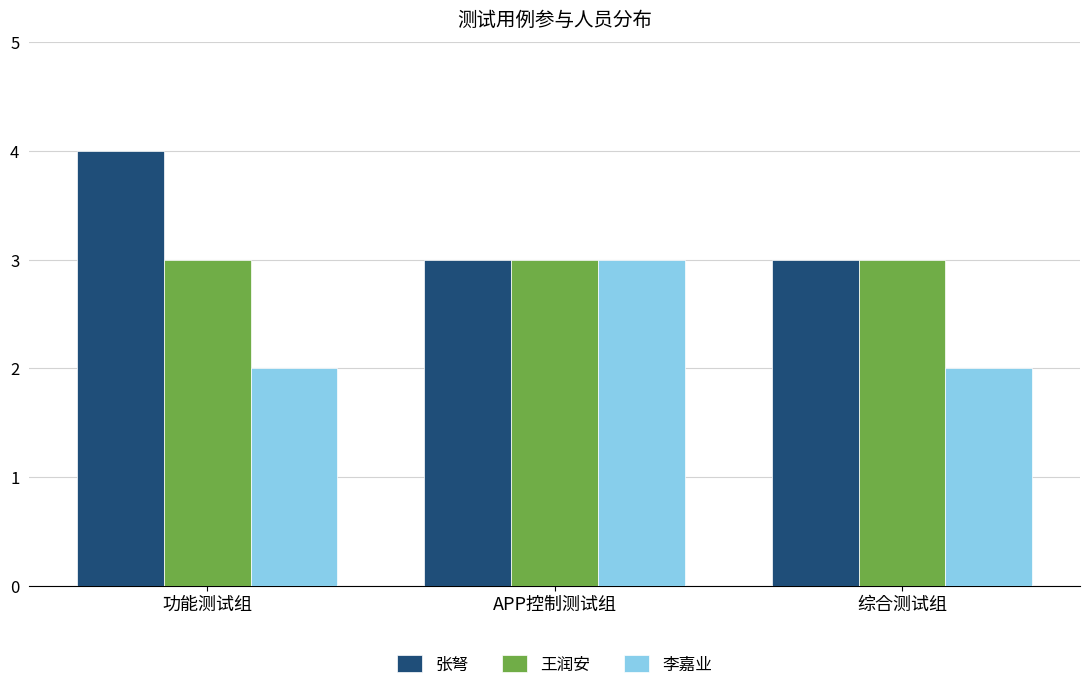

Reading left to right, extract all data points from this chart.

张弩: 功能测试组=4	APP控制测试组=3	综合测试组=3
王润安: 功能测试组=3	APP控制测试组=3	综合测试组=3
李嘉业: 功能测试组=2	APP控制测试组=3	综合测试组=2